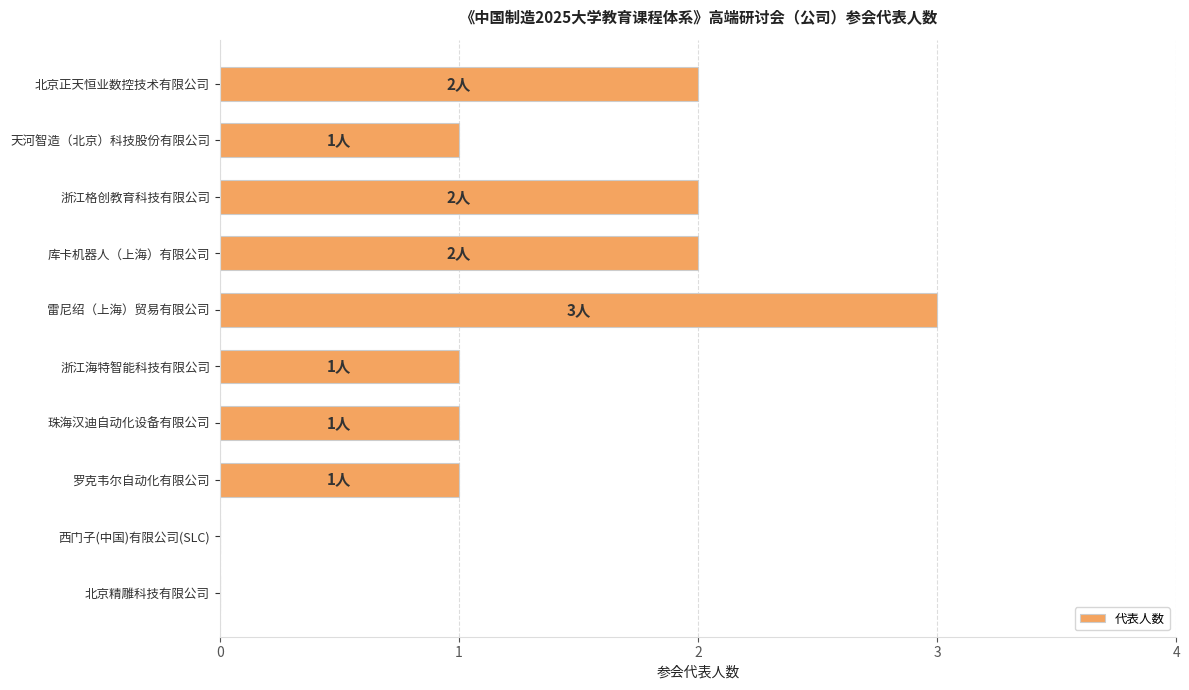

Reading top to bottom, transcribe all the data shown in this chart.

北京正天恒业数控技术有限公司=2	天河智造（北京）科技股份有限公司=1	浙江格创教育科技有限公司=2	库卡机器人（上海）有限公司=2	雷尼绍（上海）贸易有限公司=3	浙江海特智能科技有限公司=1	珠海汉迪自动化设备有限公司=1	罗克韦尔自动化有限公司=1	西门子(中国)有限公司(SLC)=0	北京精雕科技有限公司=0